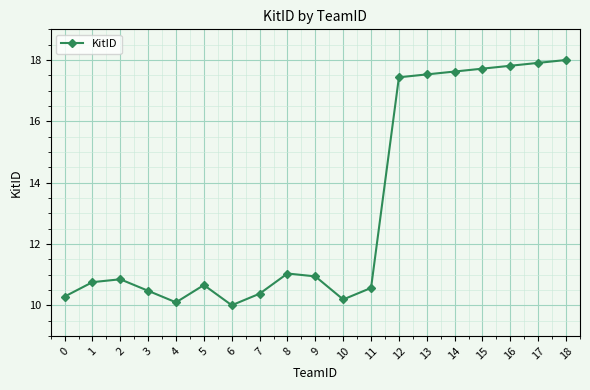

True or false: there are more than 2 points higher than both neighbors.

True